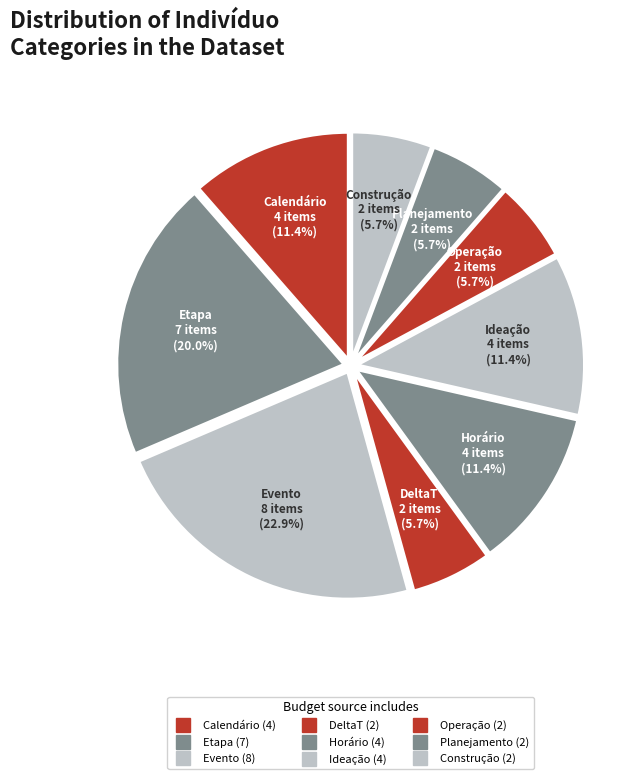

How many segments does this pie chart have?

9